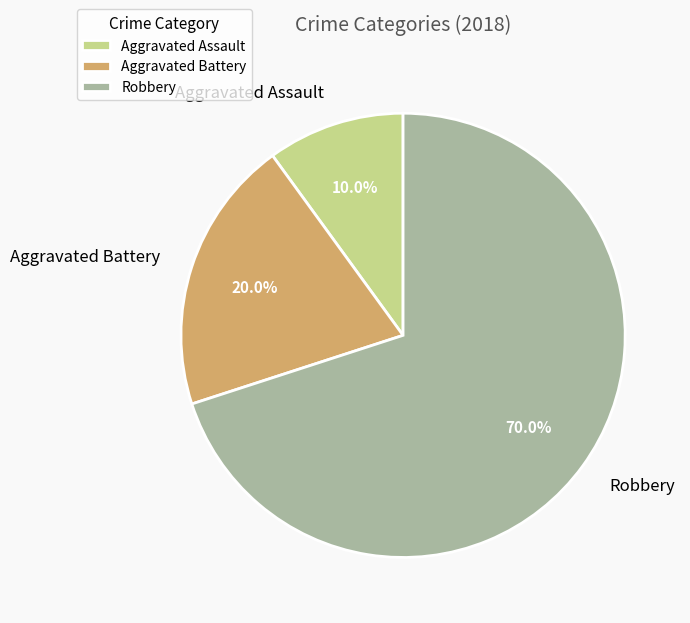

Which has a higher value, Robbery or Aggravated Assault?

Robbery